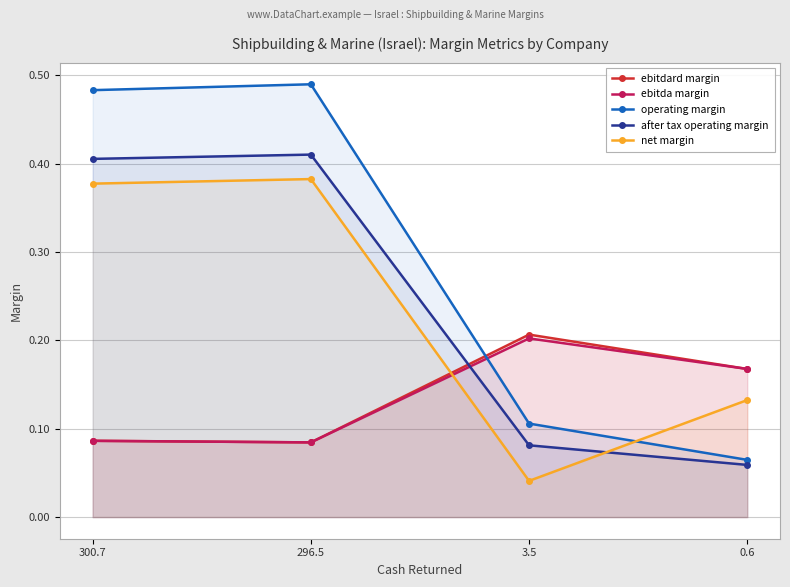

What is the label of the 2nd point from the left?

296.5